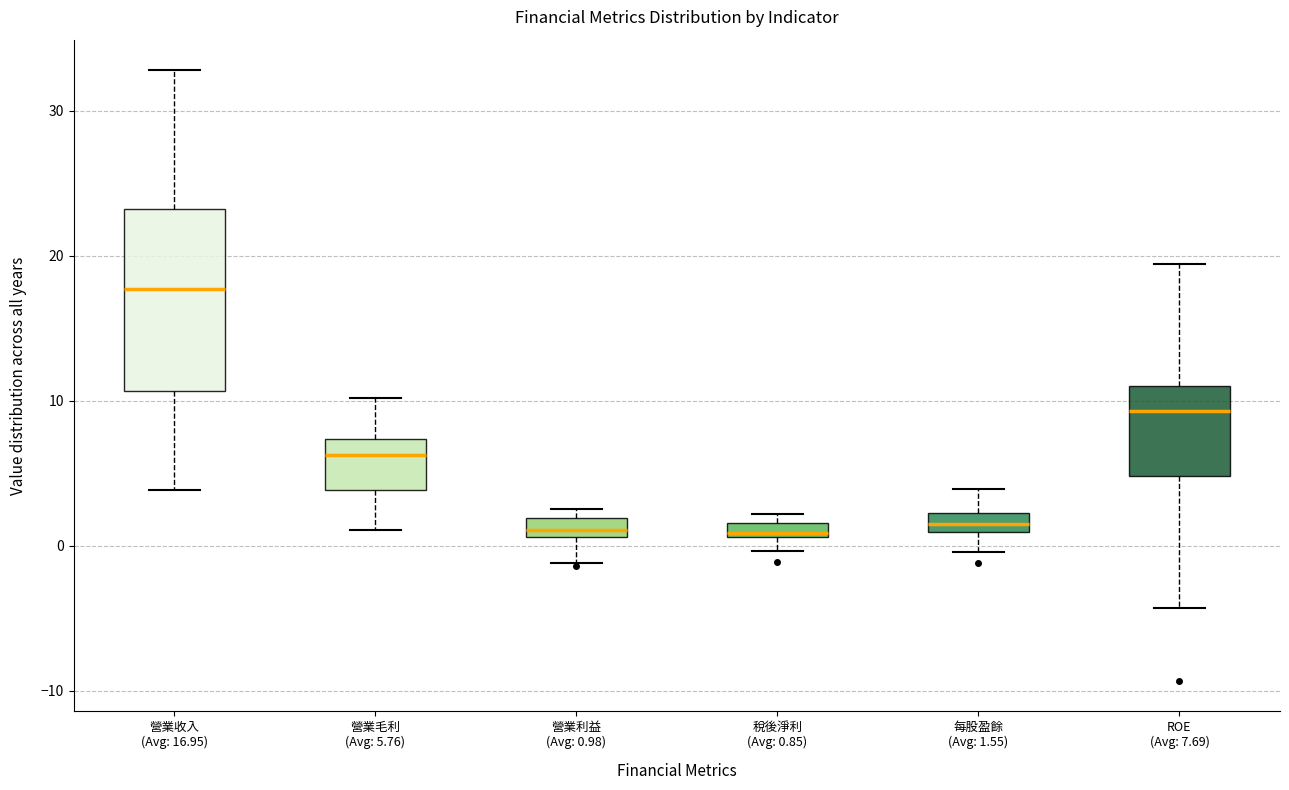

Which box is the tallest, from its lower edge to its upper edge?

營業收入 (Avg: 16.95)